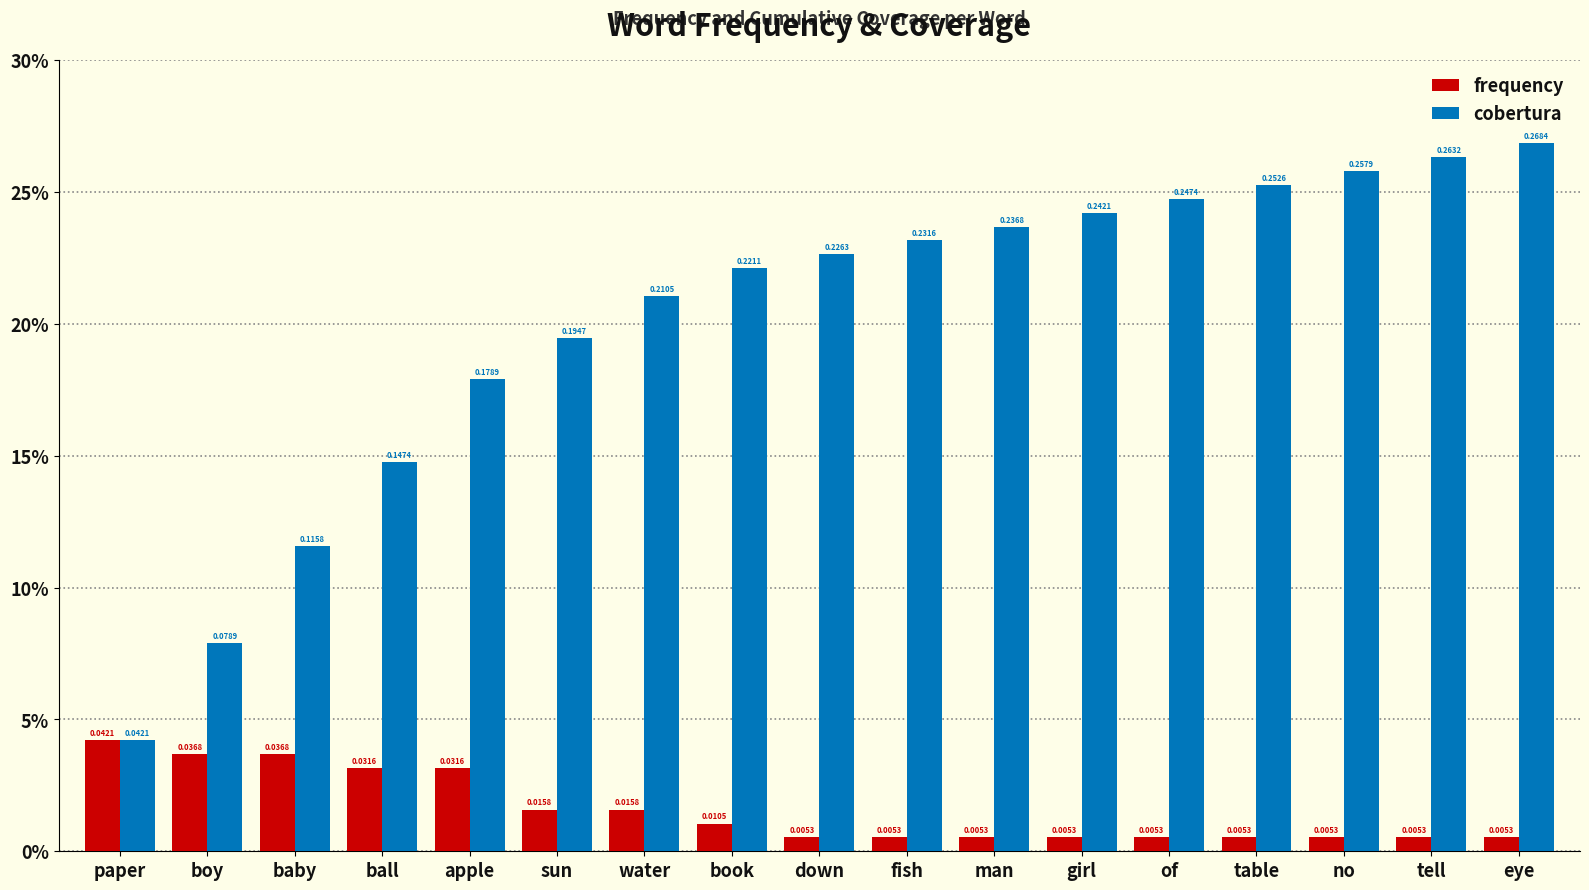

Count the frequency values in the range 0 to 1.

17